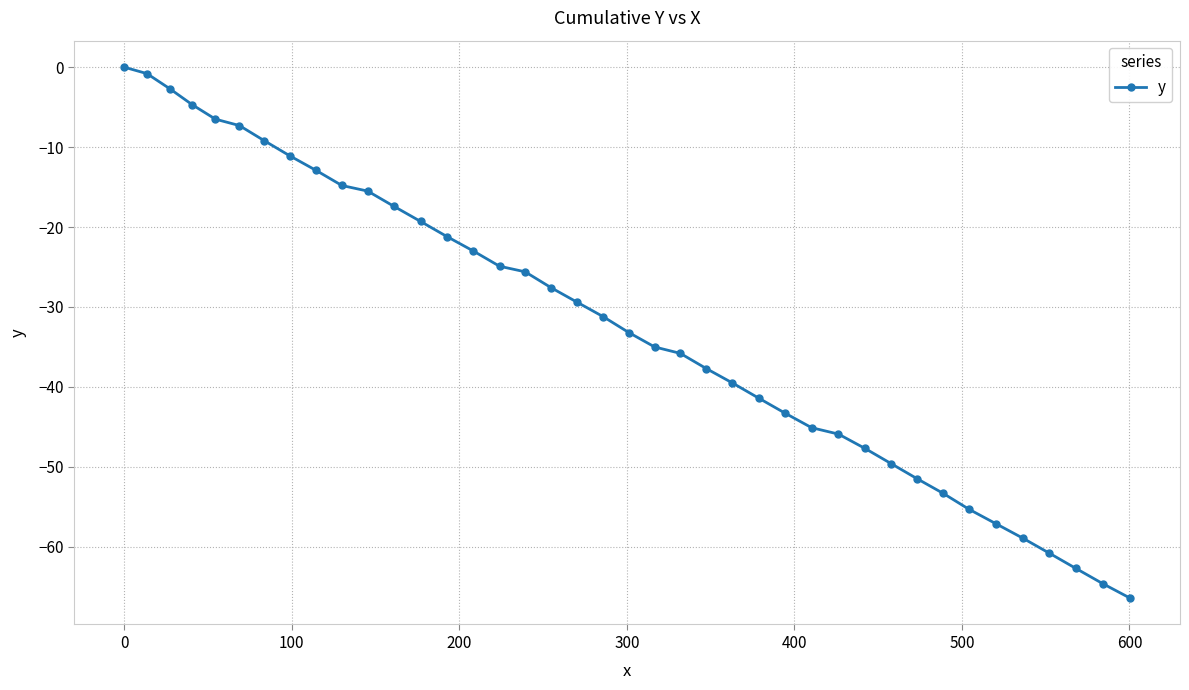

What is the difference between the maximum and minimum values?

66.4